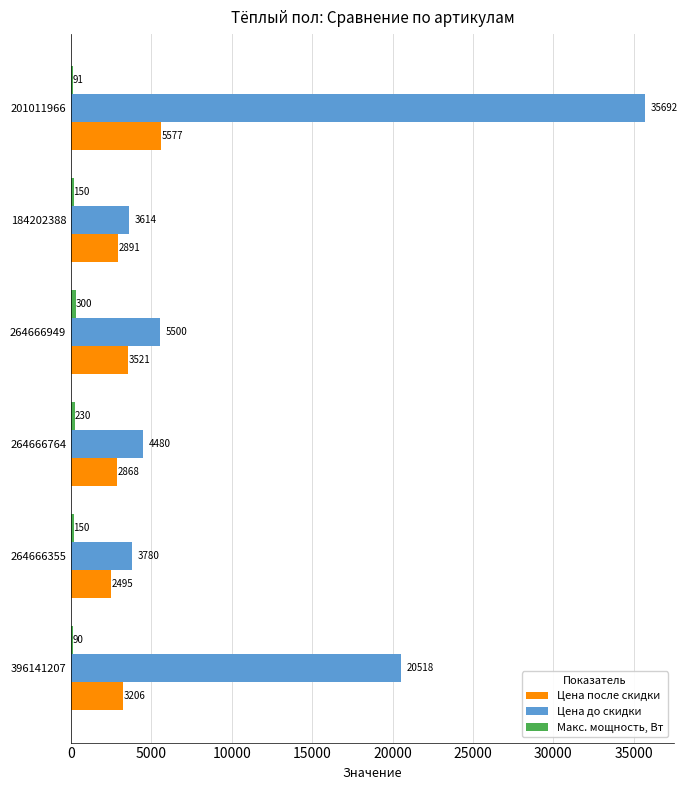

What value does the Цена до скидки series have at 264666355?

3780